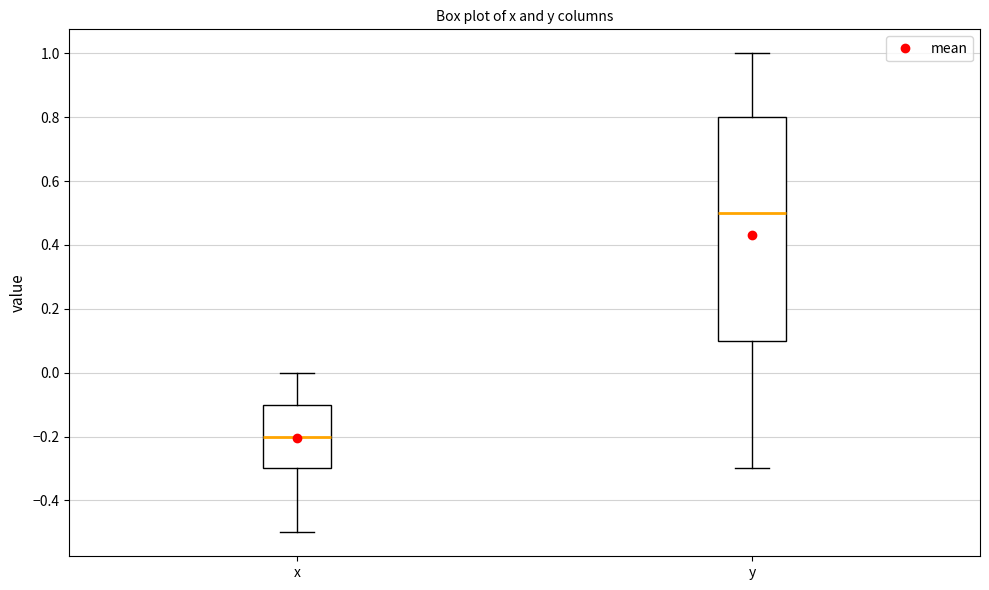

Comparing the boxes themselves (not the whiskers), which one is the tallest?

y